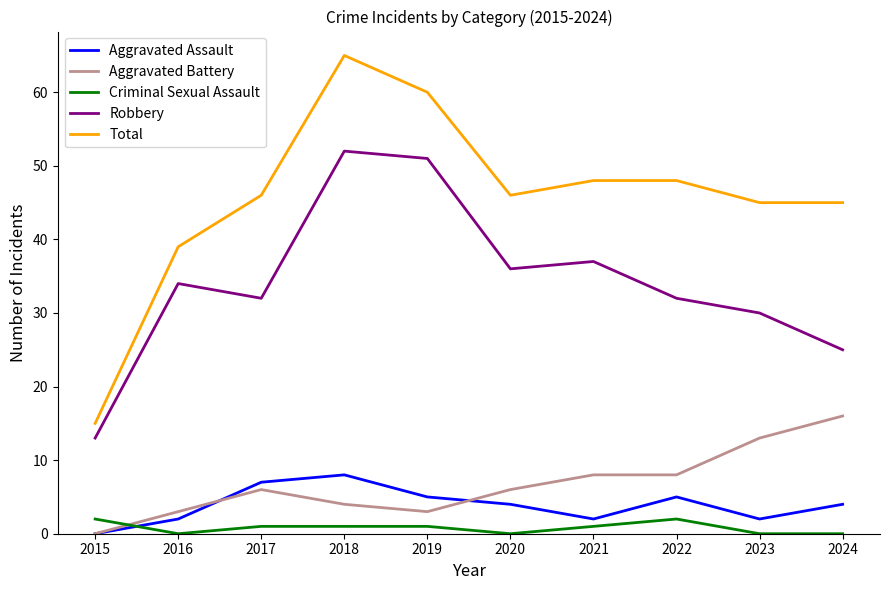

What is the approximate value of Total at 2016?

39